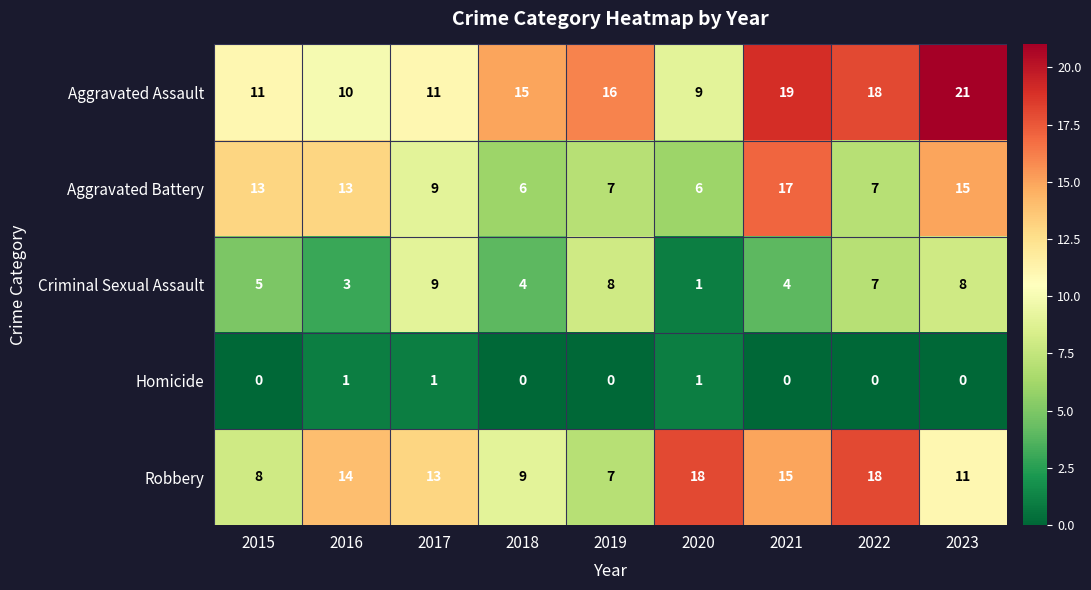

How many distinct data groups are displayed?

5